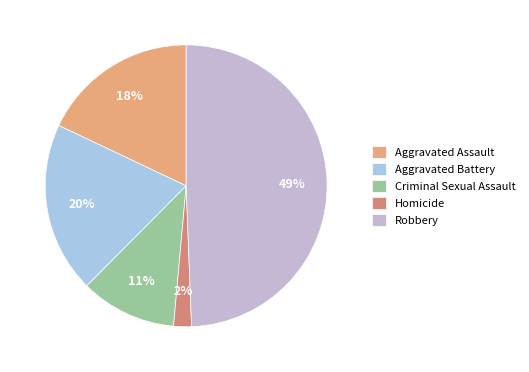

Is the sum of Robbery and Aggravated Battery greater than half?

Yes